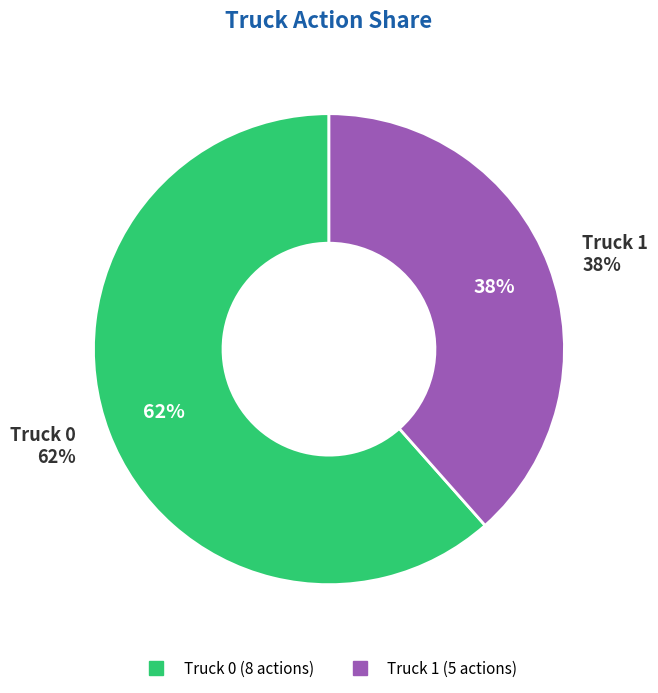

How many slices are in this pie chart?

2